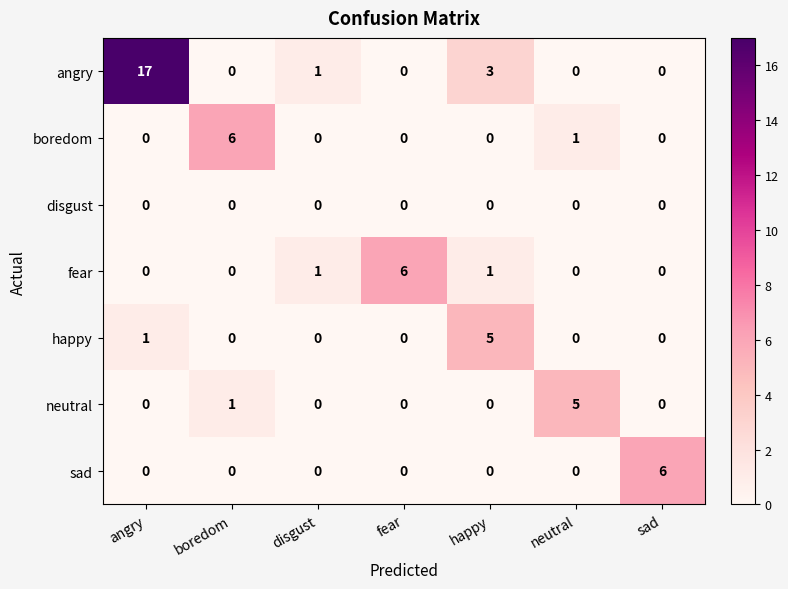

How many distinct data groups are displayed?

7